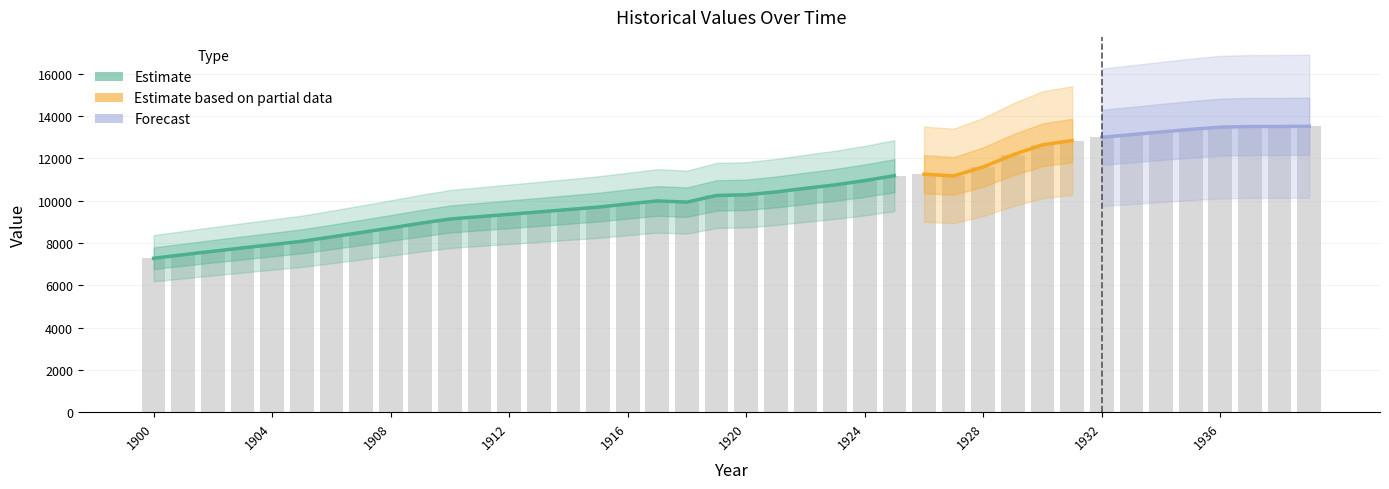

What is the sum of the values at 1912 and 1914?

18946